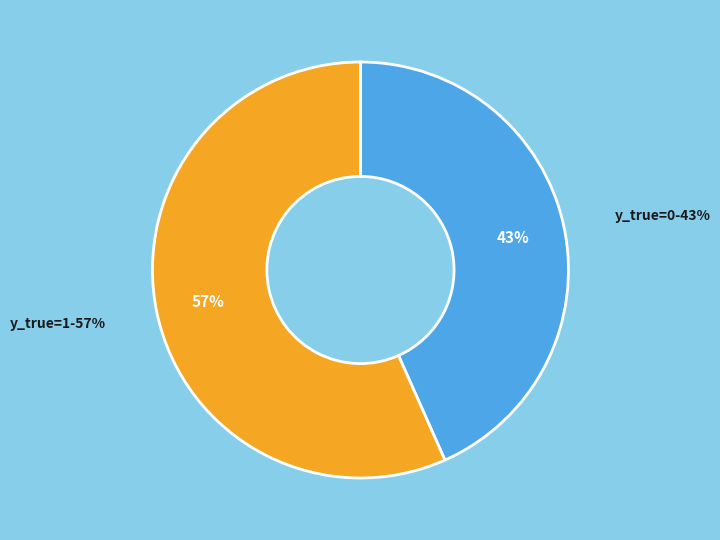

Which has a higher value, 0 or 1?

1